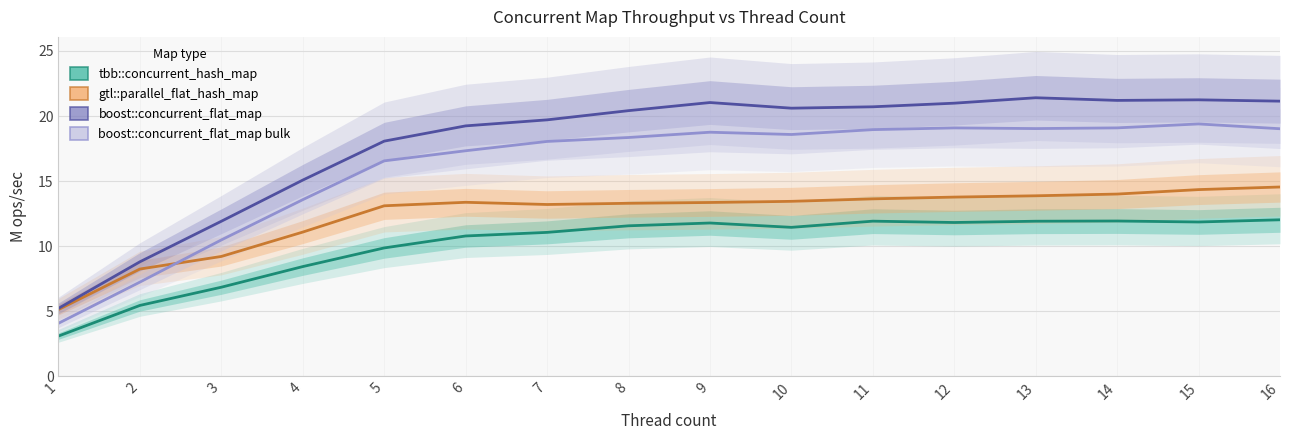

In gtl::parallel_flat_hash_map, how many points are higher than both neighbors (excluding endpoints)?

1